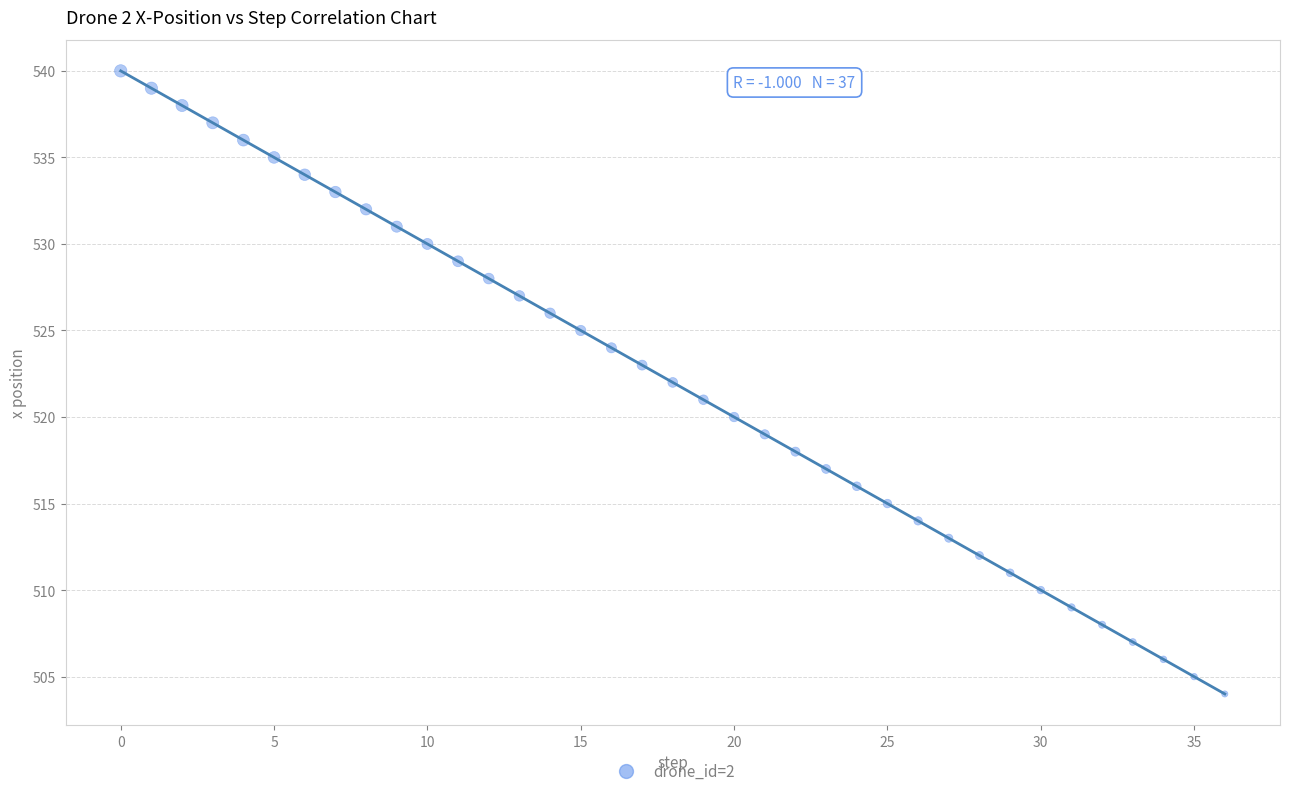

What is the range of Y values (max minus min)?

36